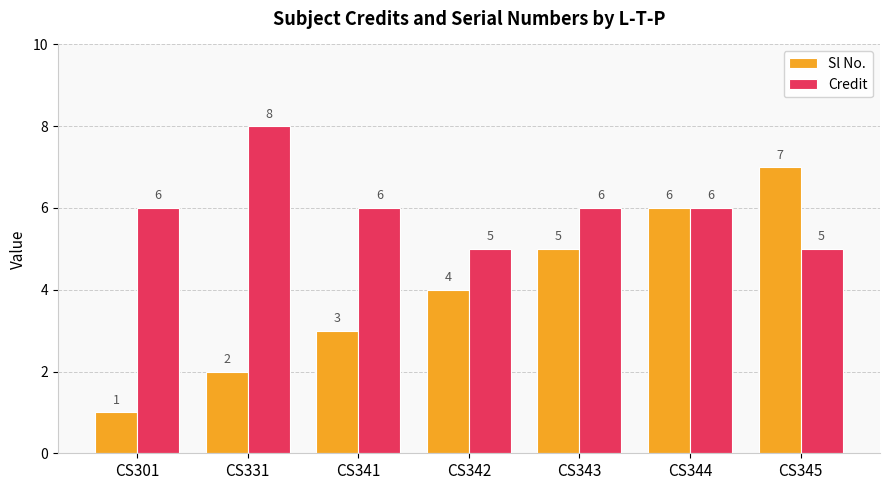

Reading left to right, list all the values displayed in this chart.

Sl No.: 1	2	3	4	5	6	7
Credit: 6	8	6	5	6	6	5